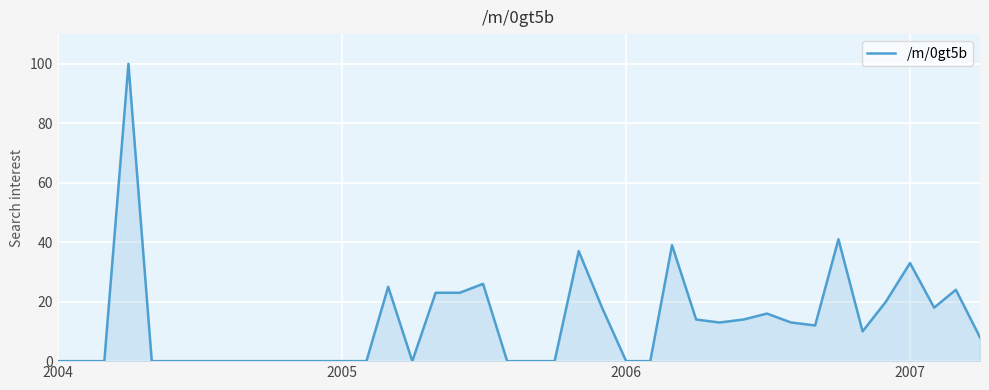

What is the difference between the maximum and minimum values?

100